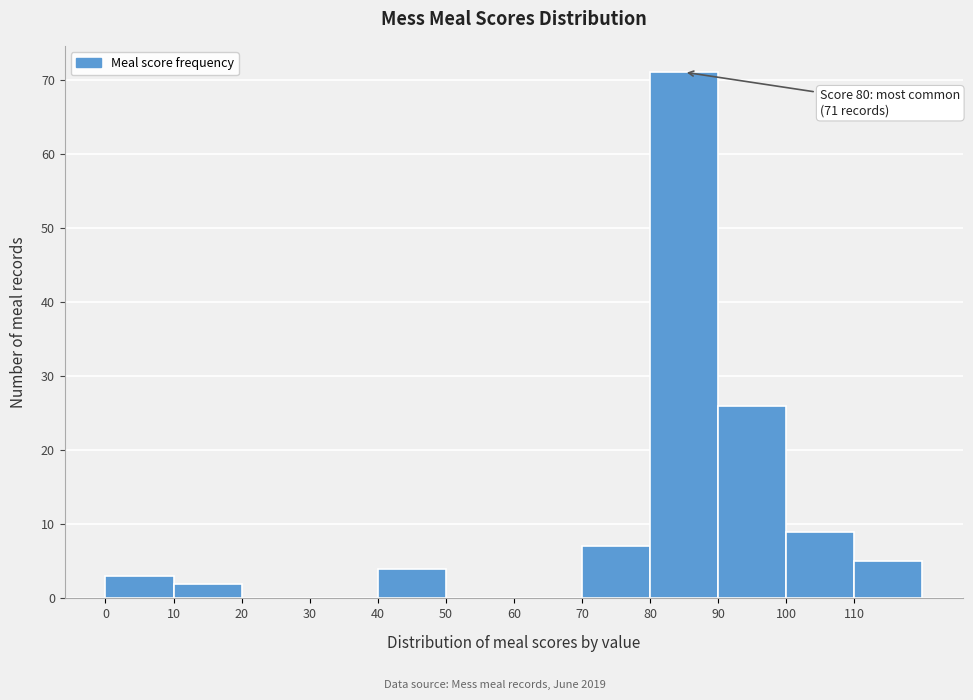

Over which range of the x-axis is the bar tallest?

80 to 90